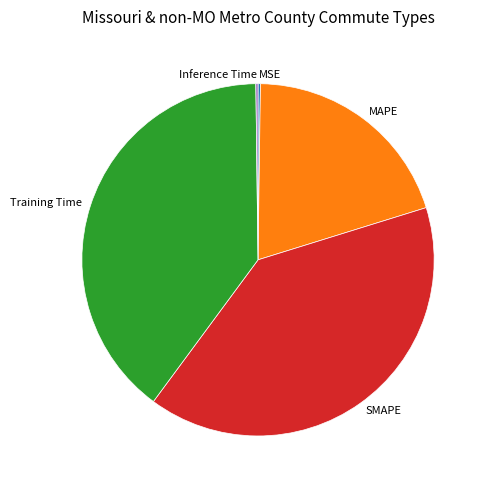

Is there any slice that represents more than half of the pie?

No